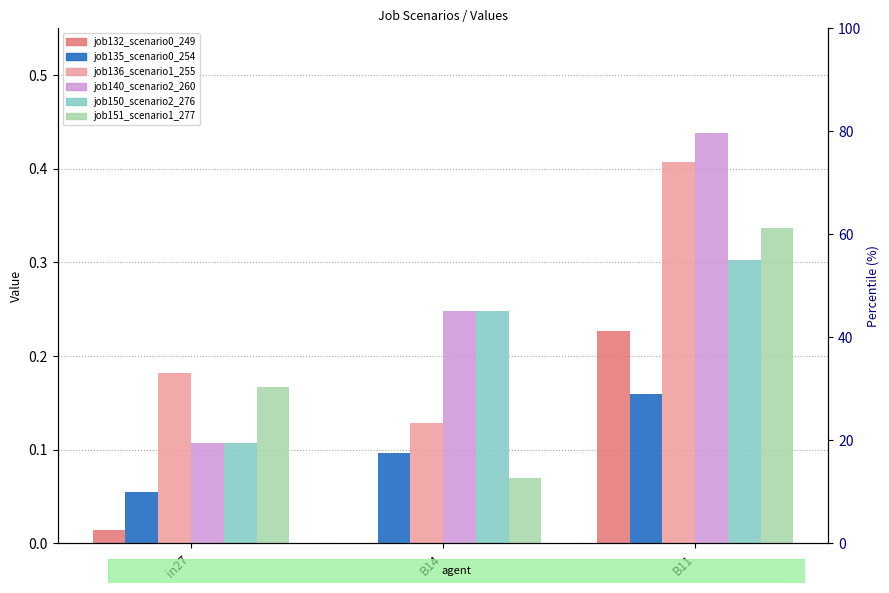

Read the job135_scenario0_254 value at B11.

0.2